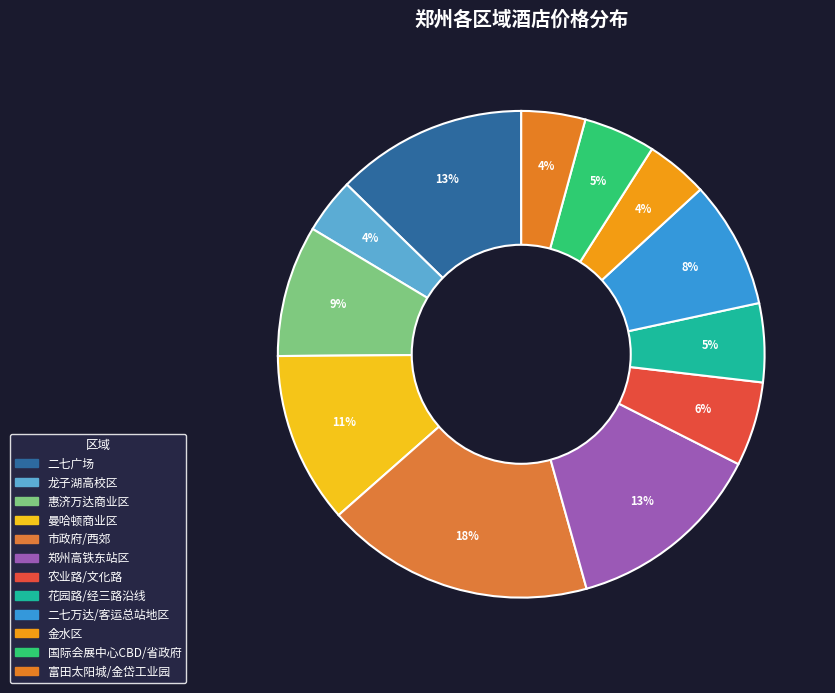

Is the sum of 农业路/文化路 and 郑州高铁东站区 greater than half?

No